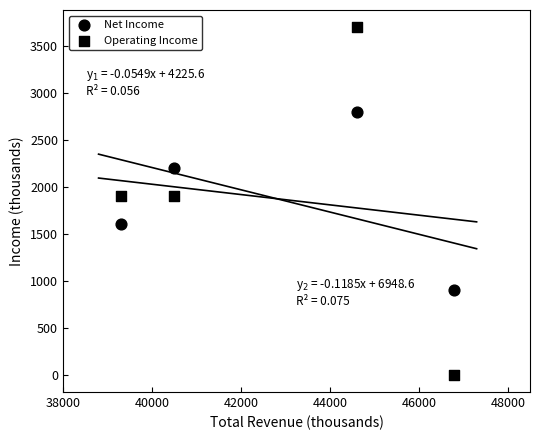

Count the number of points in this scatter plot.

8